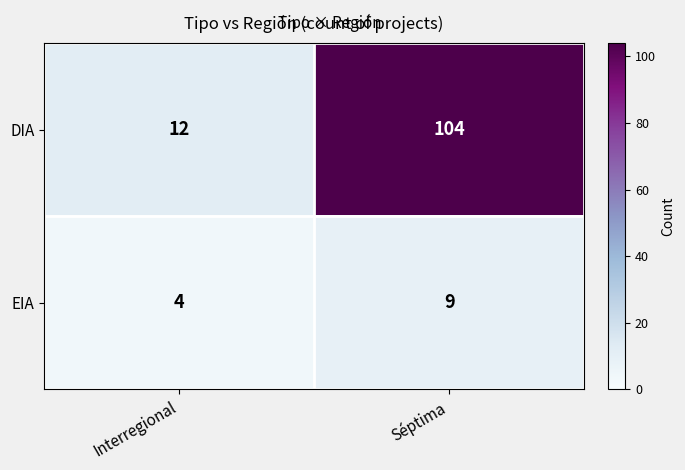

Which series has the largest range (max minus min)?

DIA